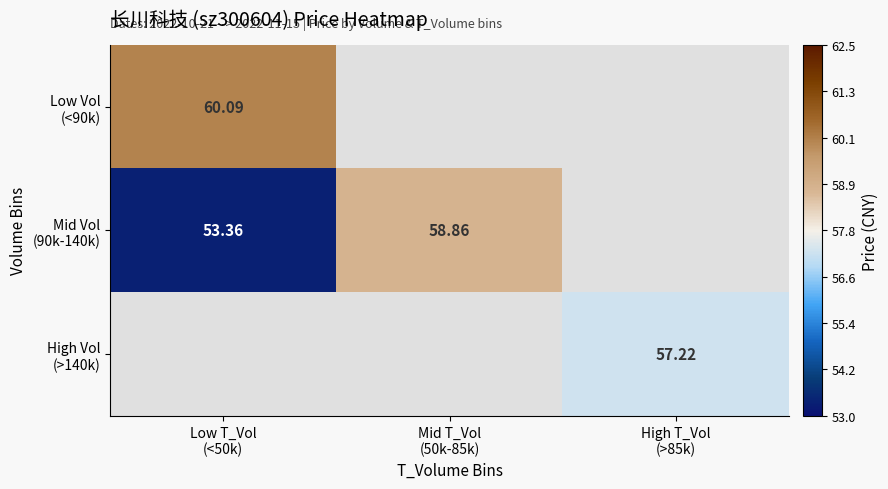

How many data points in Mid Vol (90k-140k) are above 58?

1